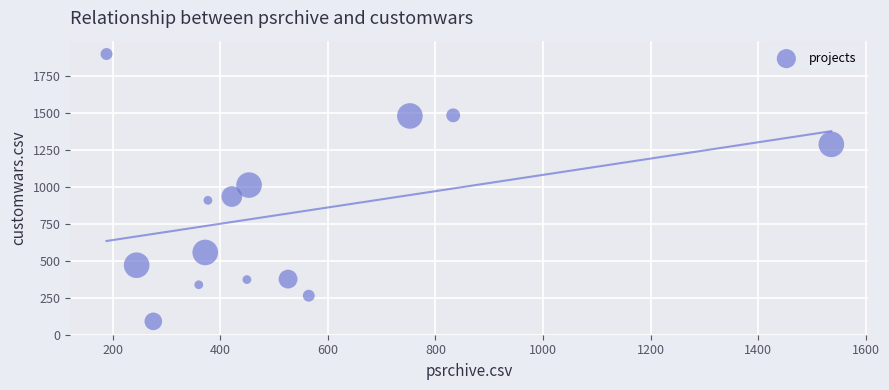

What is the range of Y values (max minus min)?

1811.5